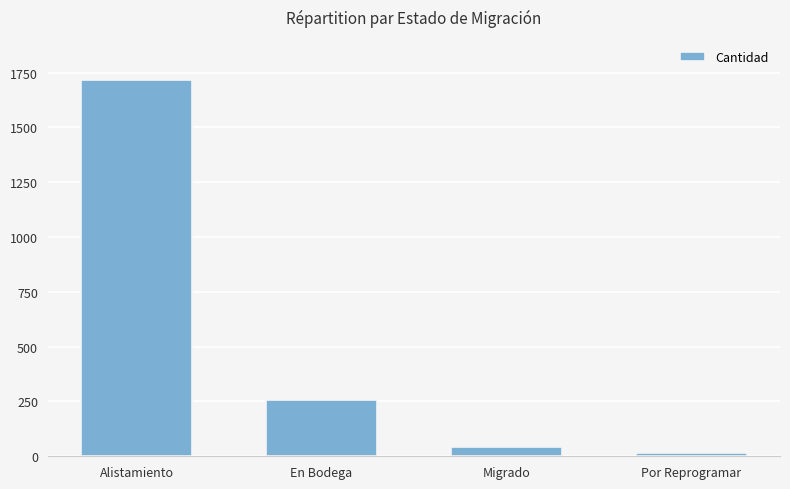

What value does the data have at Migrado?

41